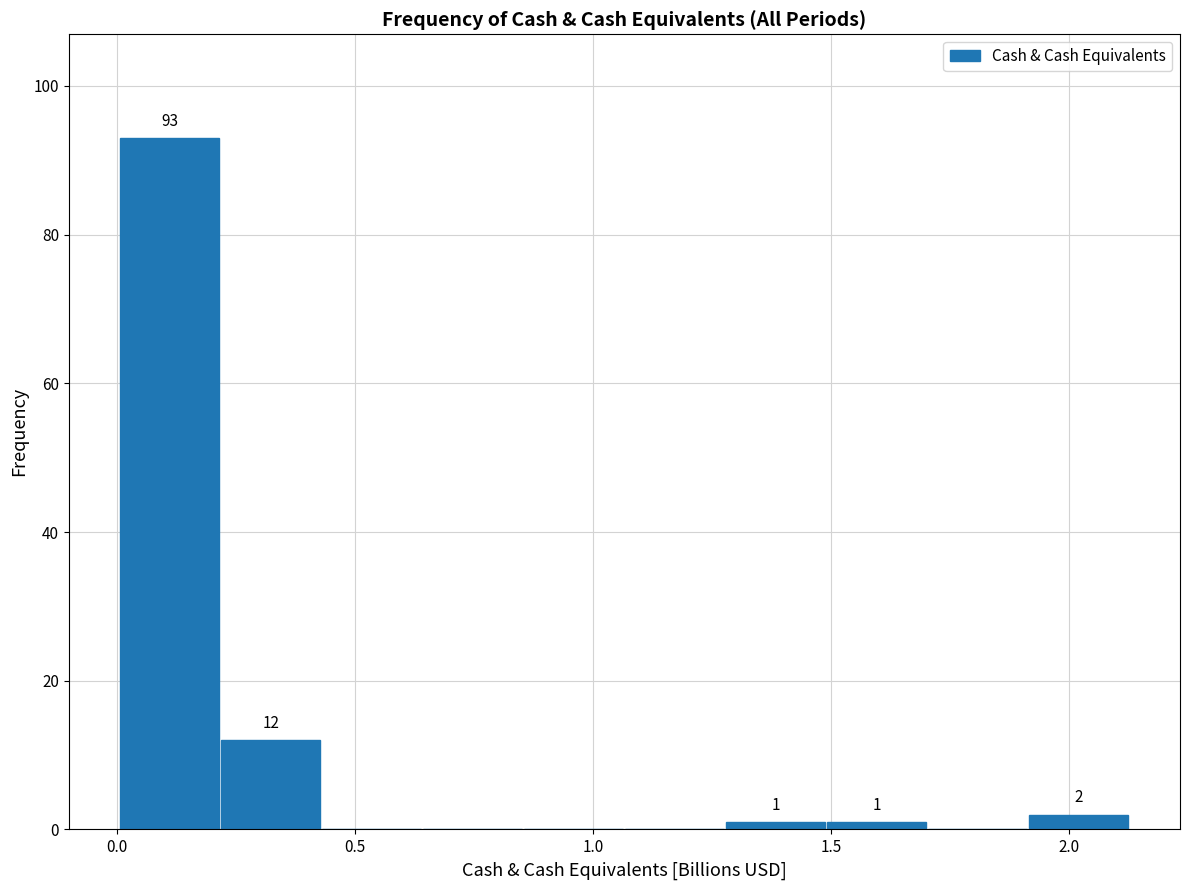

Over which range of the x-axis is the bar tallest?

0.00 to 0.20